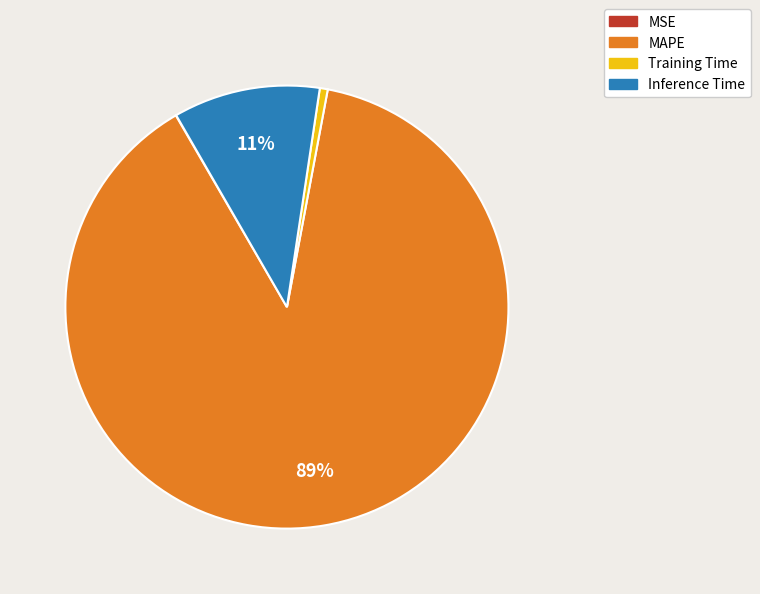

Is it true that MAPE is 89% of the pie?

True